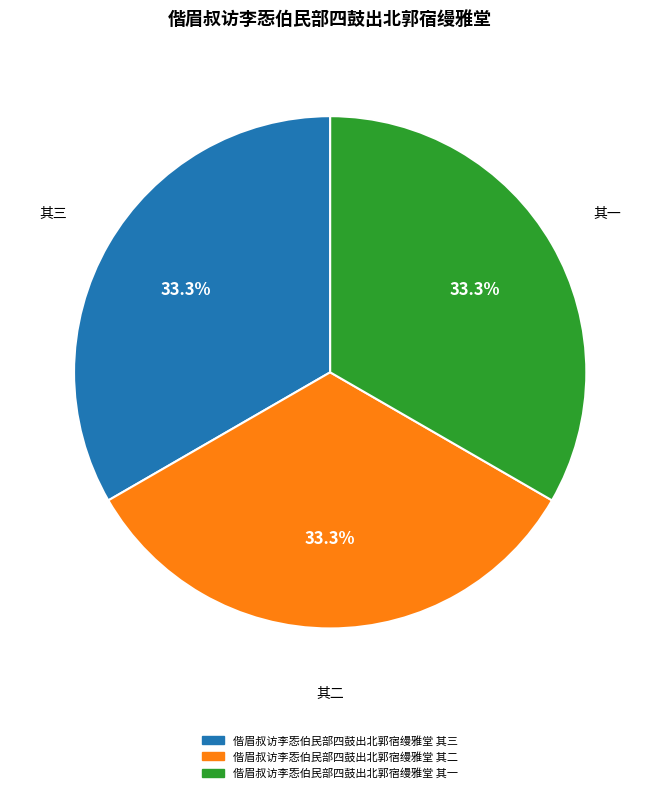

To the nearest percent, what portion does 偕眉叔访李㤅伯民部四鼓出北郭宿缦雅堂 其一 represent?

33%